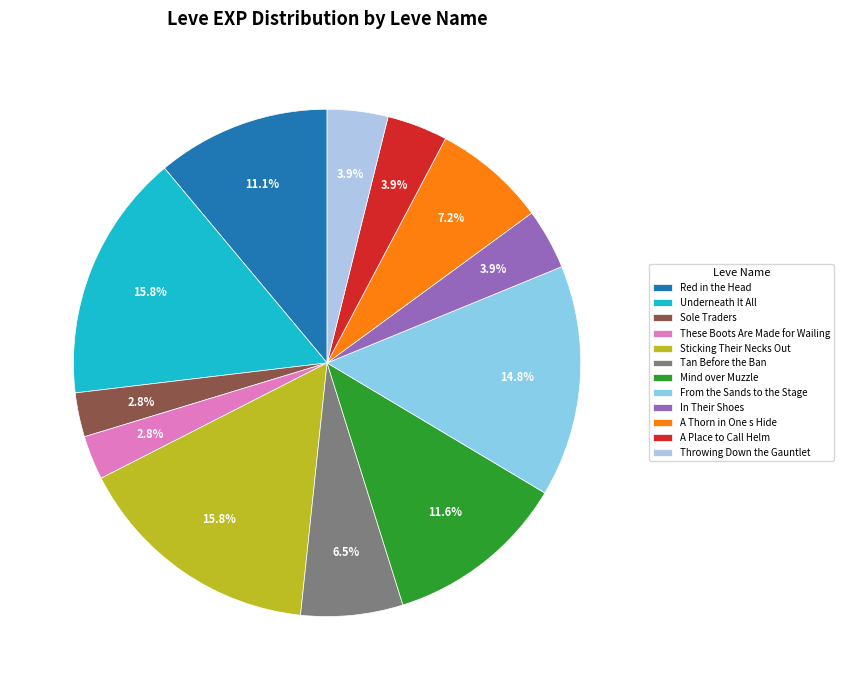

Does any single category account for the majority?

No